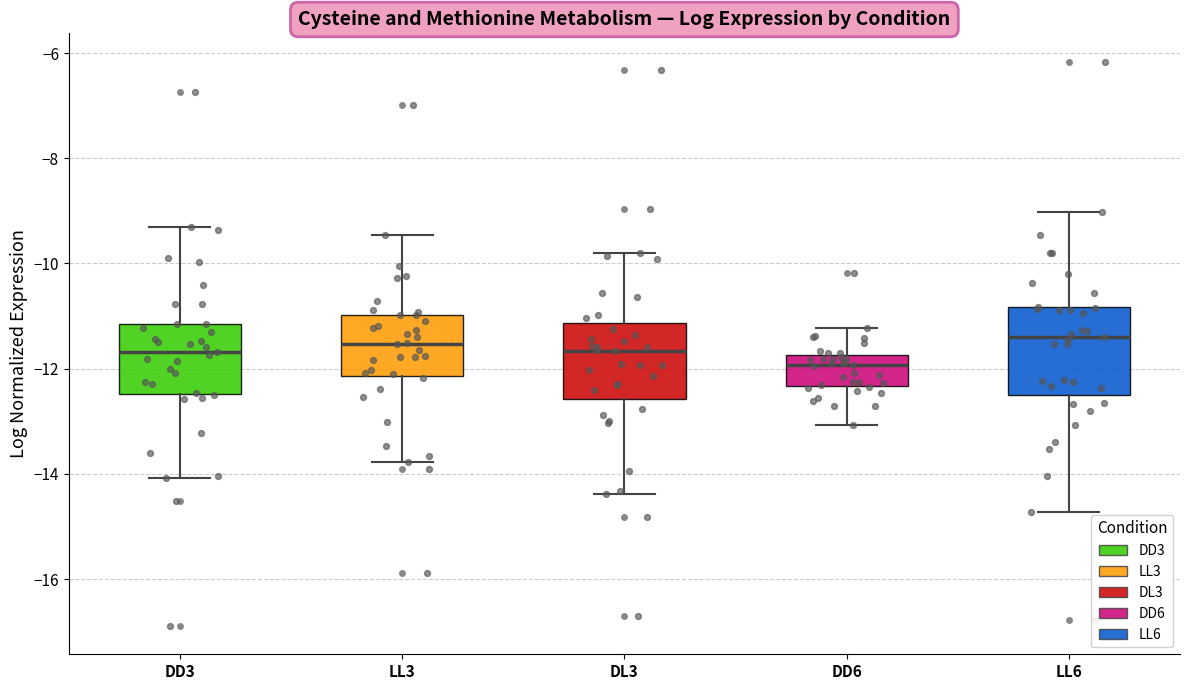

Reading left to right, read every box against the y-axis: the position of its median line, the range the box covers, and the ends of its whiskers. The values are not printed on the chart, so give them approximately, as read against the axis.

DD3: median -11.6, box -12.4 to -11.2, whiskers -14.0 to -9.4
LL3: median -11.6, box -12.2 to -11.0, whiskers -13.8 to -9.4
DL3: median -11.6, box -12.6 to -11.2, whiskers -14.4 to -9.8
DD6: median -12.0, box -12.4 to -11.8, whiskers -13.0 to -11.2
LL6: median -11.4, box -12.6 to -10.8, whiskers -14.8 to -9.0